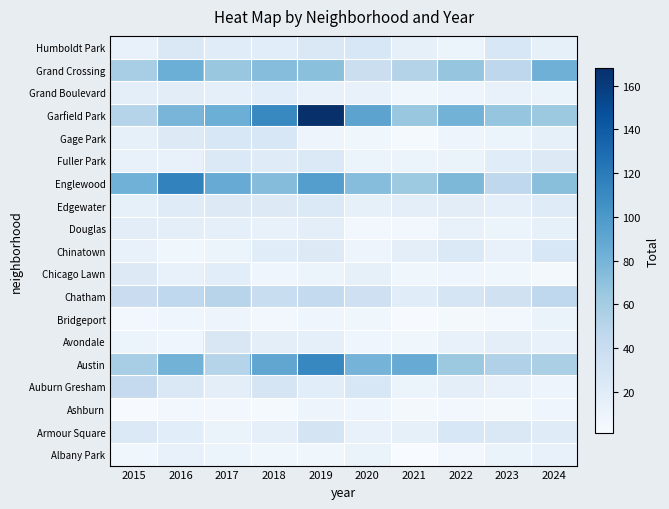

What is the difference between the highest and lowest values at 2019?

161